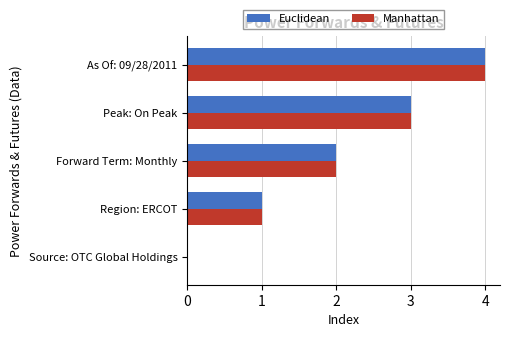

What are all the series names shown in the legend?

Euclidean, Manhattan